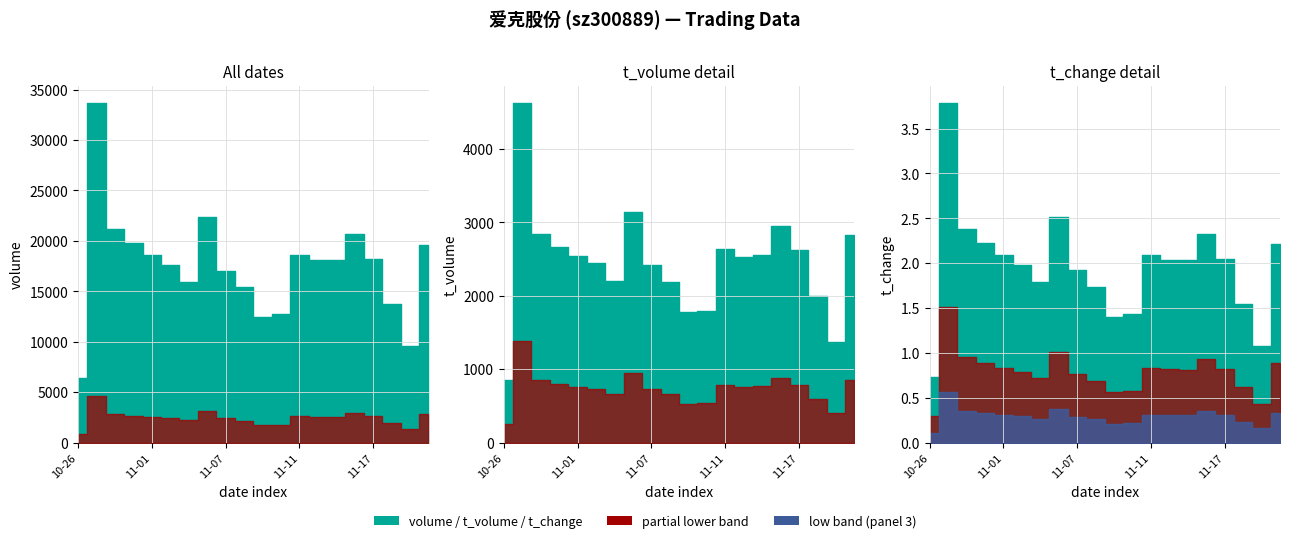

Reading right to left, list all the values displayed in this chart.

volume: 2022-11-22=19610.0	2022-11-21=9594.0	2022-11-18=13765.0	2022-11-17=18191.0	2022-11-16=20663.0	2022-11-15=18081.0	2022-11-14=18100.0	2022-11-11=18590.0	2022-11-10=12729.0	2022-11-09=12476.0	2022-11-08=15403.0	2022-11-07=17032.0	2022-11-04=22401.0	2022-11-03=15889.0	2022-11-02=17576.0	2022-11-01=18588.0	2022-10-31=19818.0	2022-10-28=21162.0	2022-10-27=33709.0	2022-10-26=6455.0
t_volume: 2022-11-22=2831.0	2022-11-21=1365.0	2022-11-18=1995.0	2022-11-17=2619.0	2022-11-16=2956.0	2022-11-15=2550.0	2022-11-14=2529.0	2022-11-11=2633.0	2022-11-10=1799.0	2022-11-09=1776.0	2022-11-08=2187.0	2022-11-07=2413.0	2022-11-04=3146.0	2022-11-03=2201.0	2022-11-02=2442.0	2022-11-01=2543.0	2022-10-31=2663.0	2022-10-28=2846.0	2022-10-27=4631.0	2022-10-26=854.0
t_change: 2022-11-22=2.2	2022-11-21=1.1	2022-11-18=1.6	2022-11-17=2.0	2022-11-16=2.3	2022-11-15=2.0	2022-11-14=2.0	2022-11-11=2.1	2022-11-10=1.4	2022-11-09=1.4	2022-11-08=1.7	2022-11-07=1.9	2022-11-04=2.5	2022-11-03=1.8	2022-11-02=2.0	2022-11-01=2.1	2022-10-31=2.2	2022-10-28=2.4	2022-10-27=3.8	2022-10-26=0.7